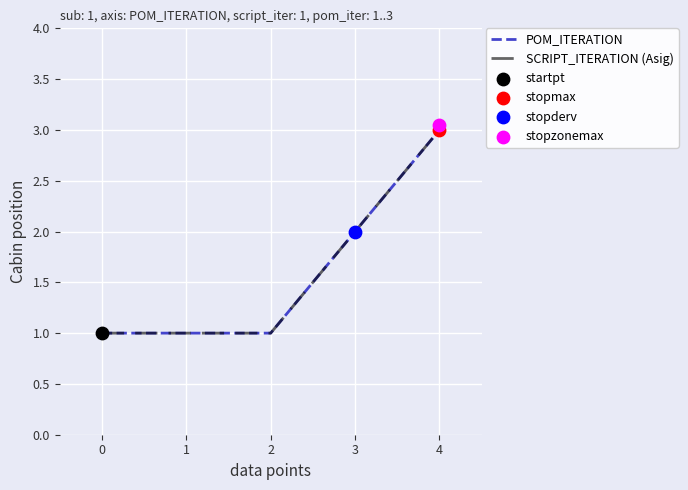

Which series has the largest total across all categories?

POM_ITERATION